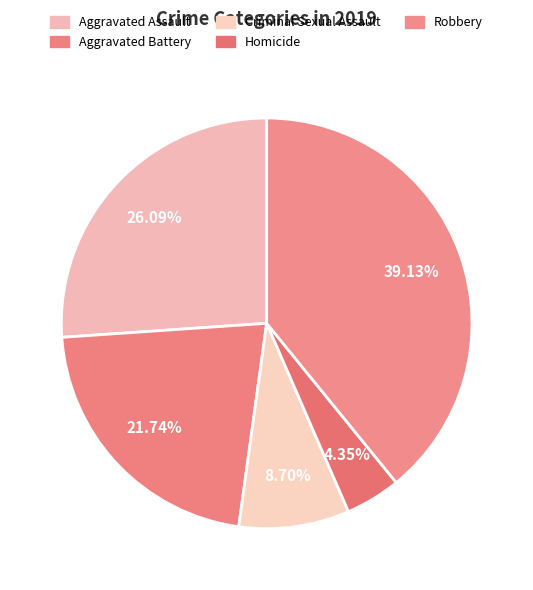

To the nearest percent, what percentage of the pie is Criminal Sexual Assault?

9%